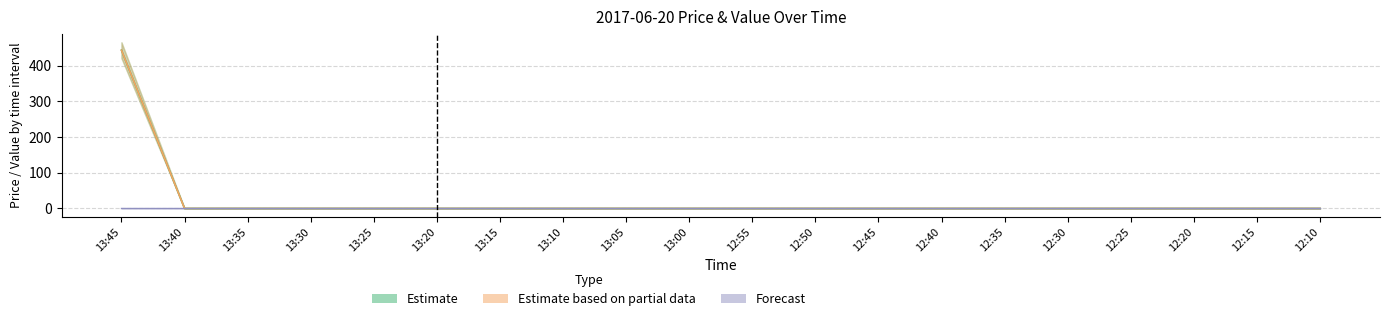

At which label does Estimate (High Price) reach its peak?

13:45